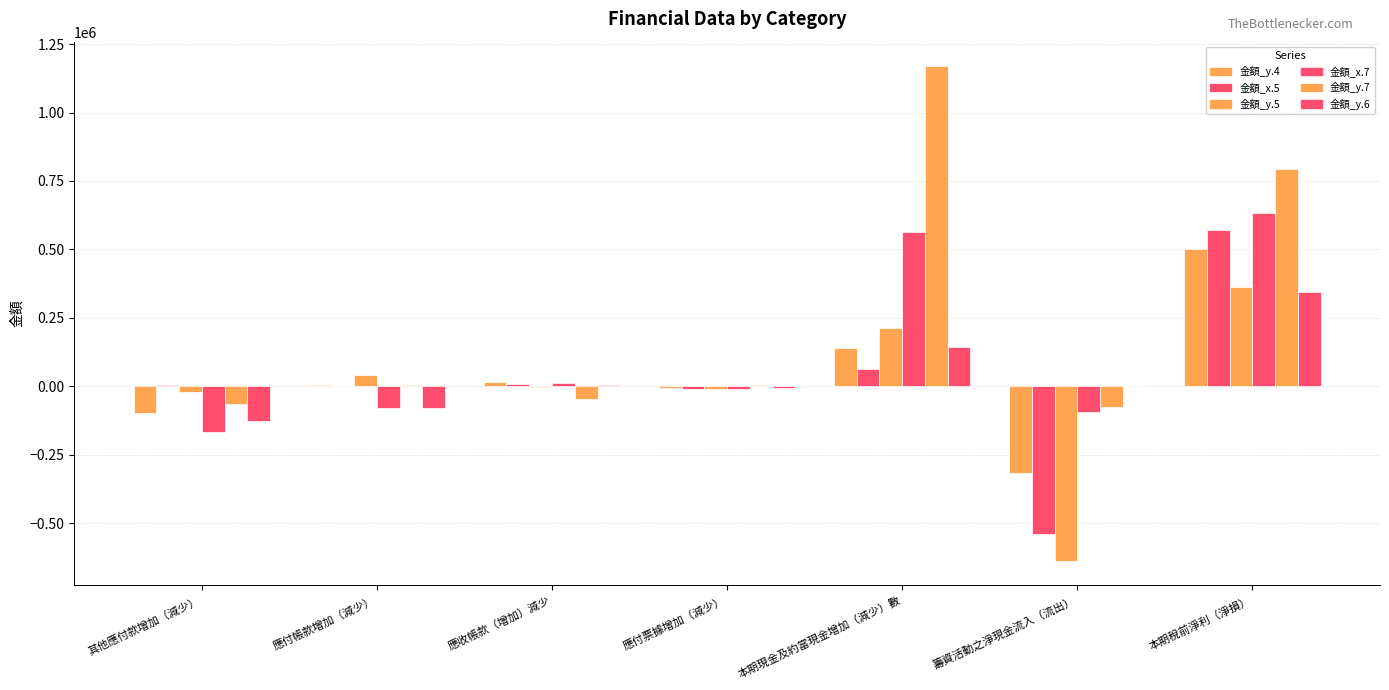

How many distinct data groups are displayed?

6